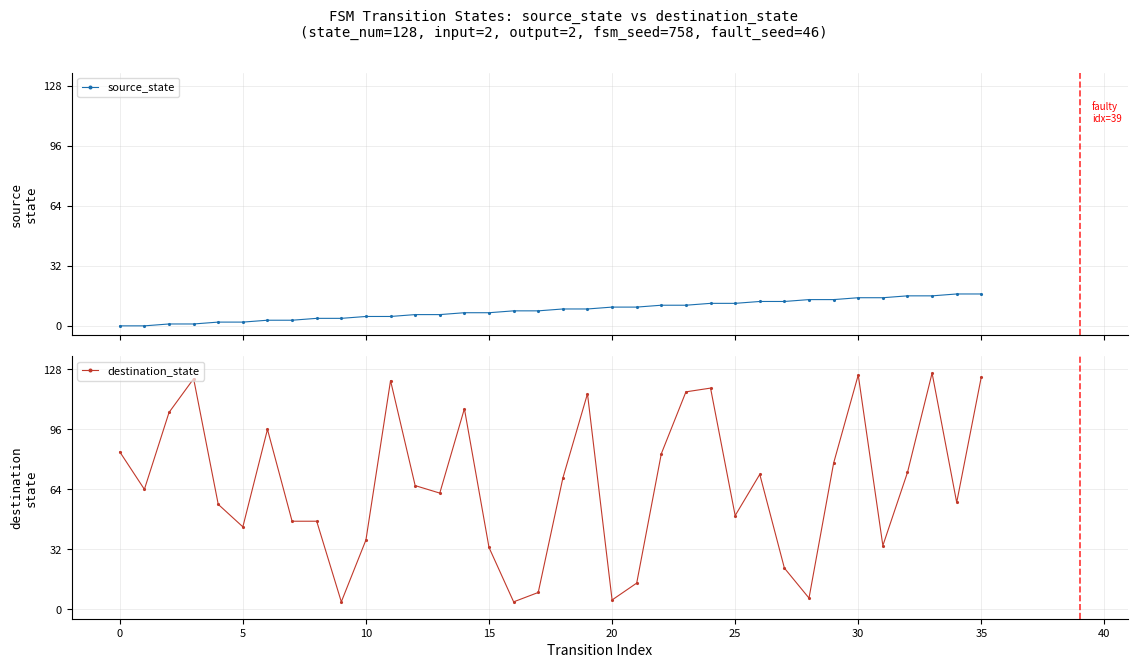

Is this an area chart (filled region under the line)?

No